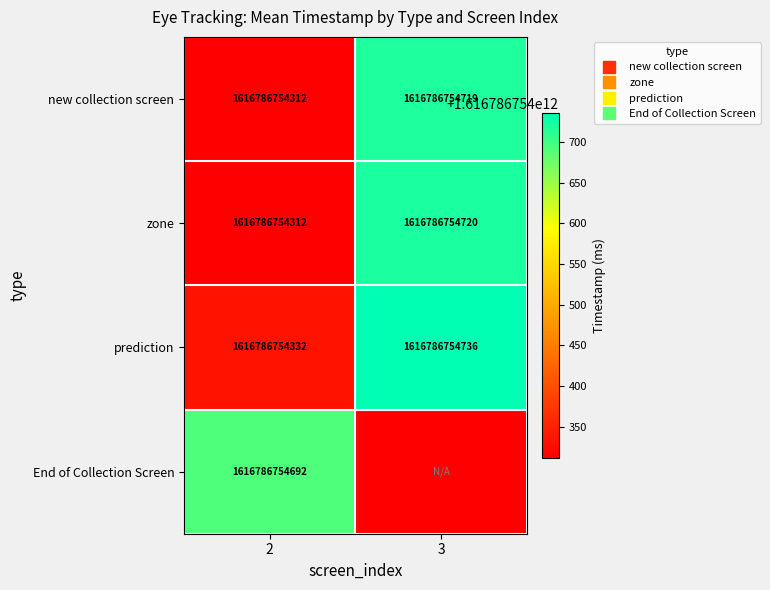

At how many categories does at least one series exceed 1039039541776?

2